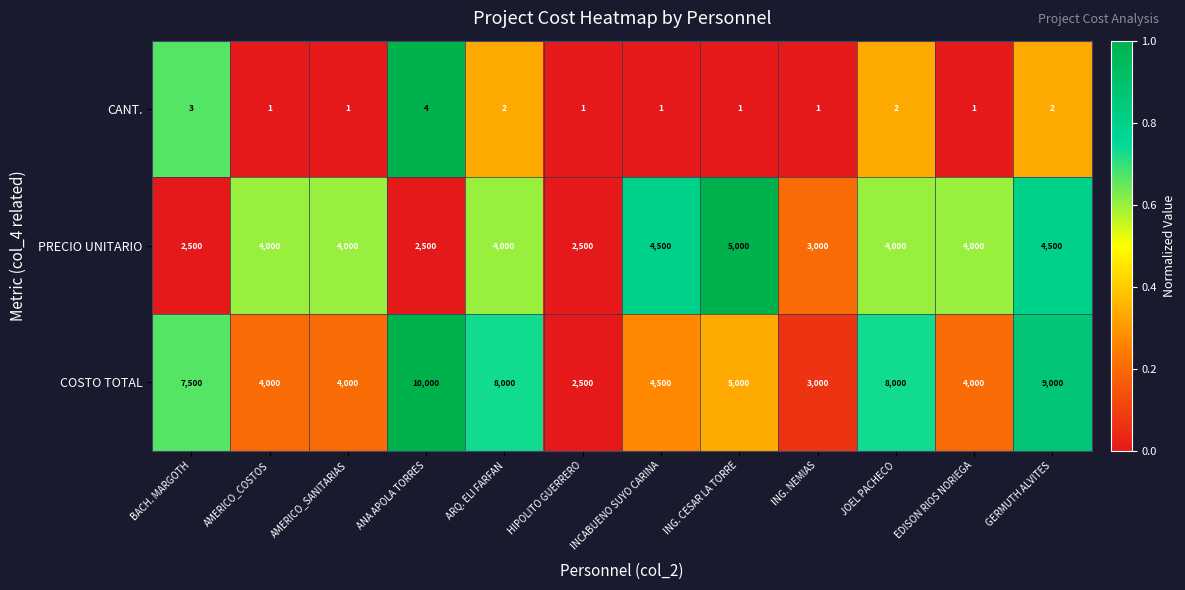

Is it true that PRECIO UNITARIO equals 4000 at AMERICO_SANITARIAS?

True